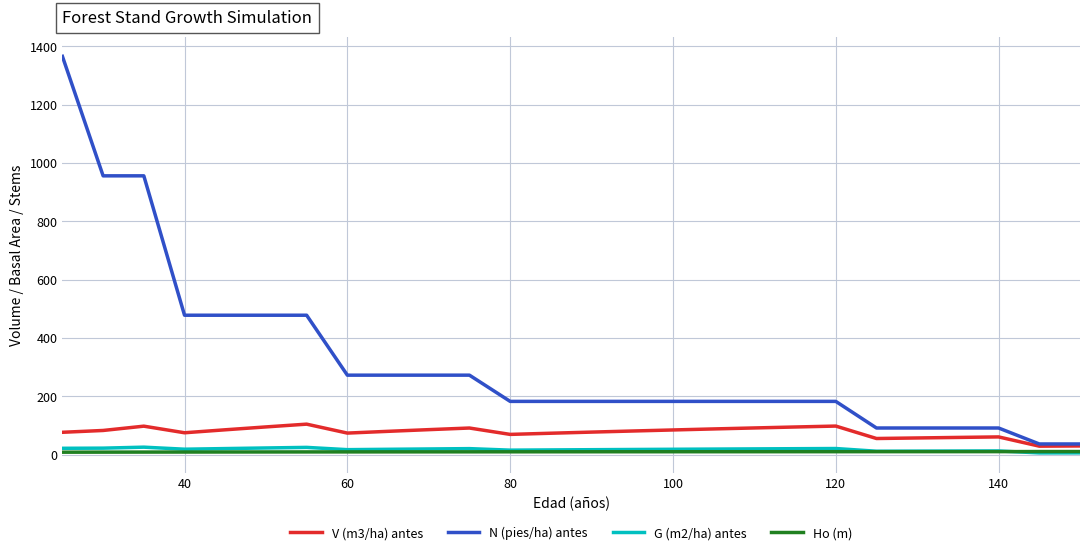

What are all the series names shown in the legend?

V (m3/ha) antes, N (pies/ha) antes, G (m2/ha) antes, Ho (m)